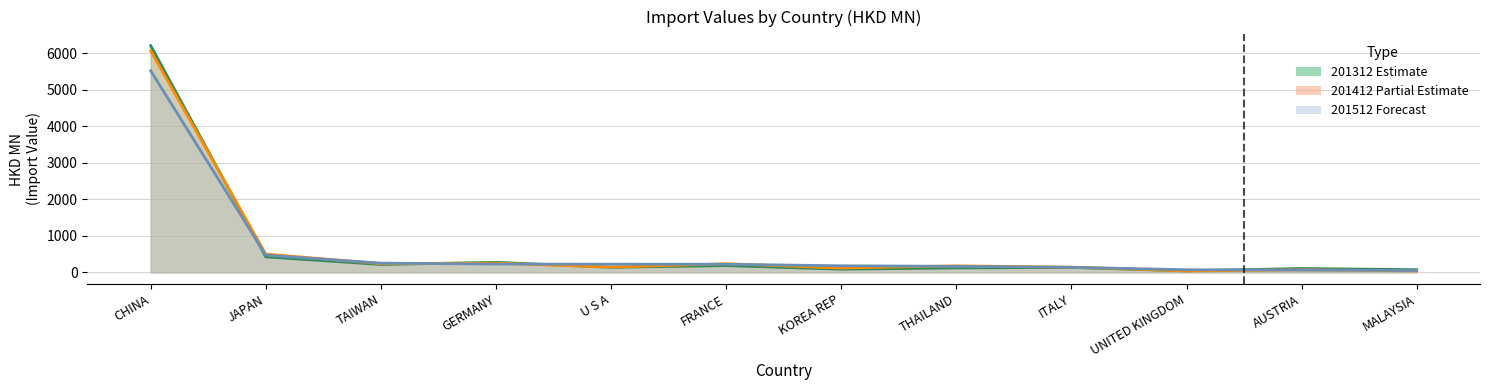

Between TAIWAN and ITALY, which is larger?

TAIWAN